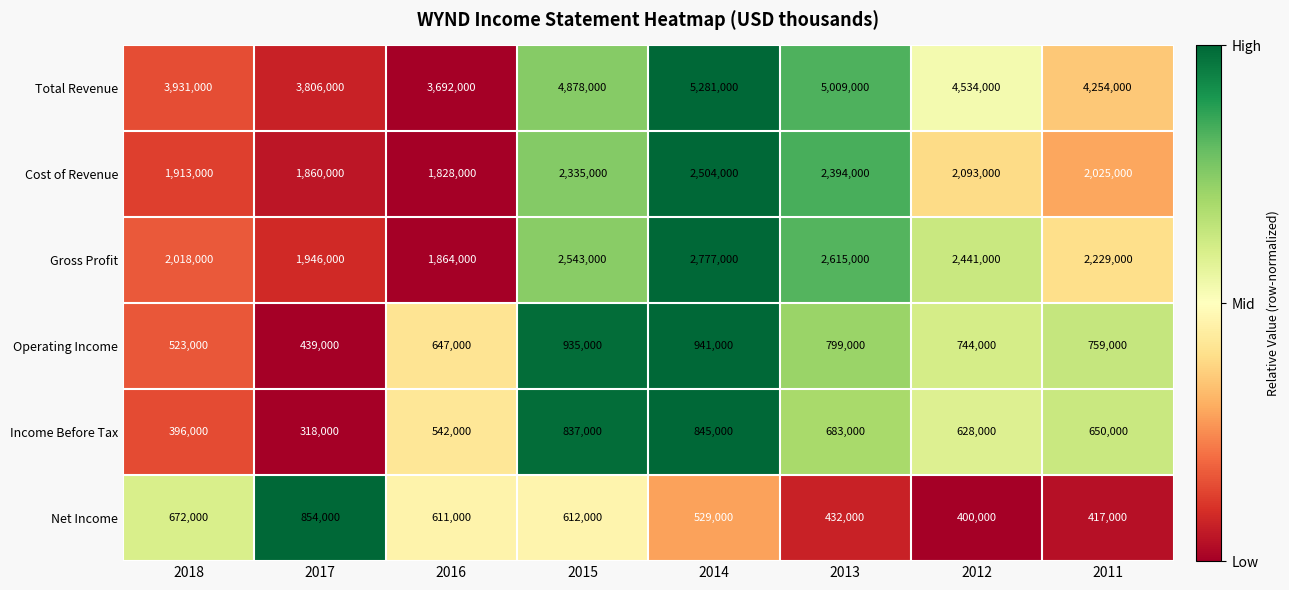

Where does the Total Revenue series first go above 4534000?

2015